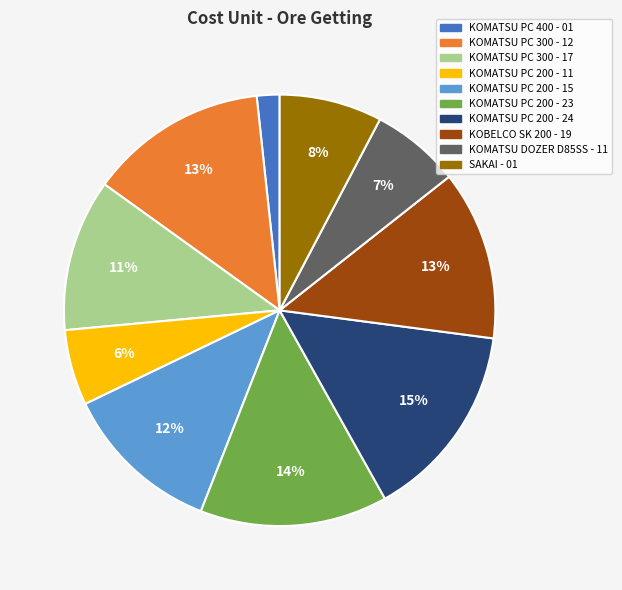

To the nearest percent, what portion does KOMATSU PC 200 - 24 represent?

15%